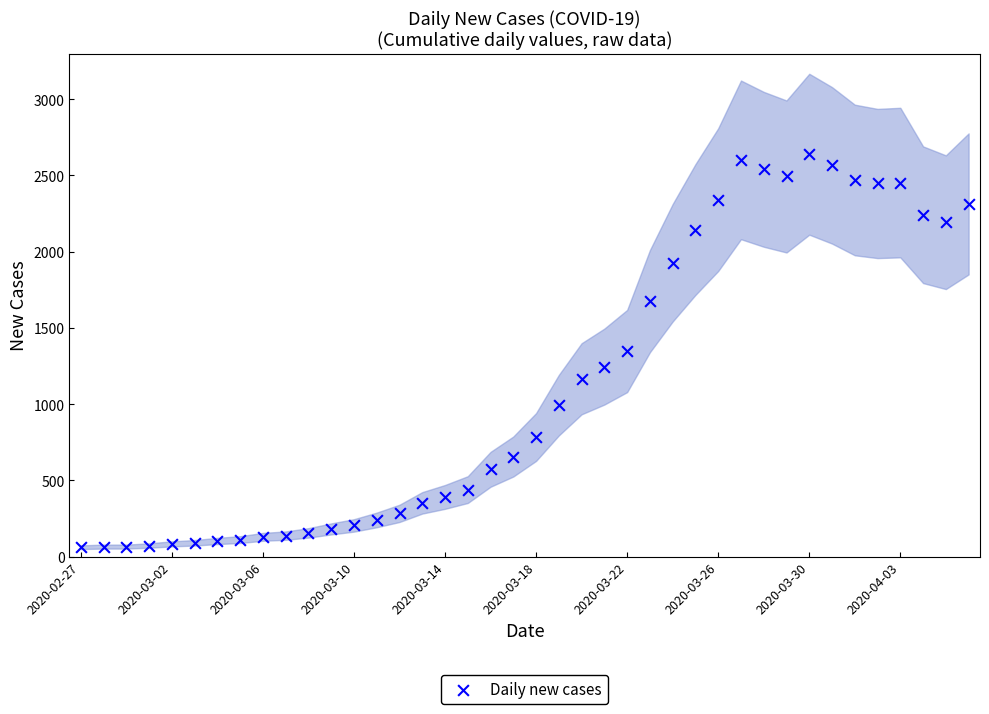

What is the range of Y values (max minus min)?

2578